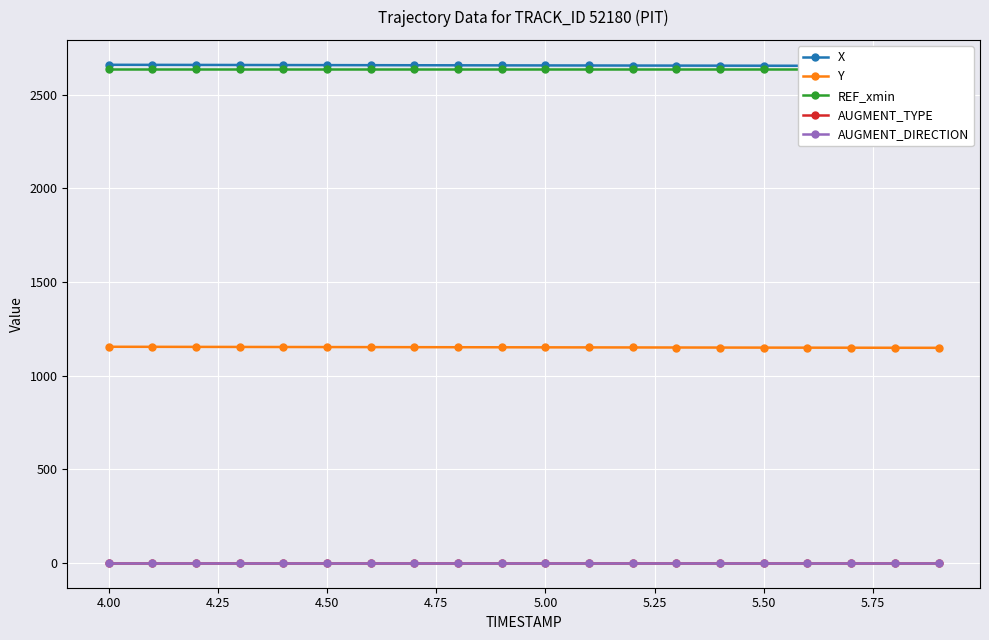

True or false: Y and AUGMENT_DIRECTION cross at least once.

False